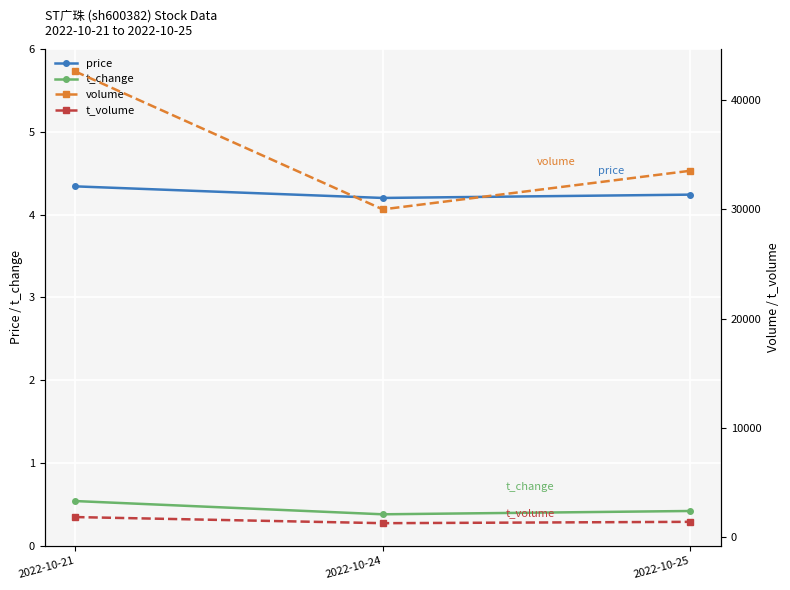

Which series has the largest total across all categories?

volume